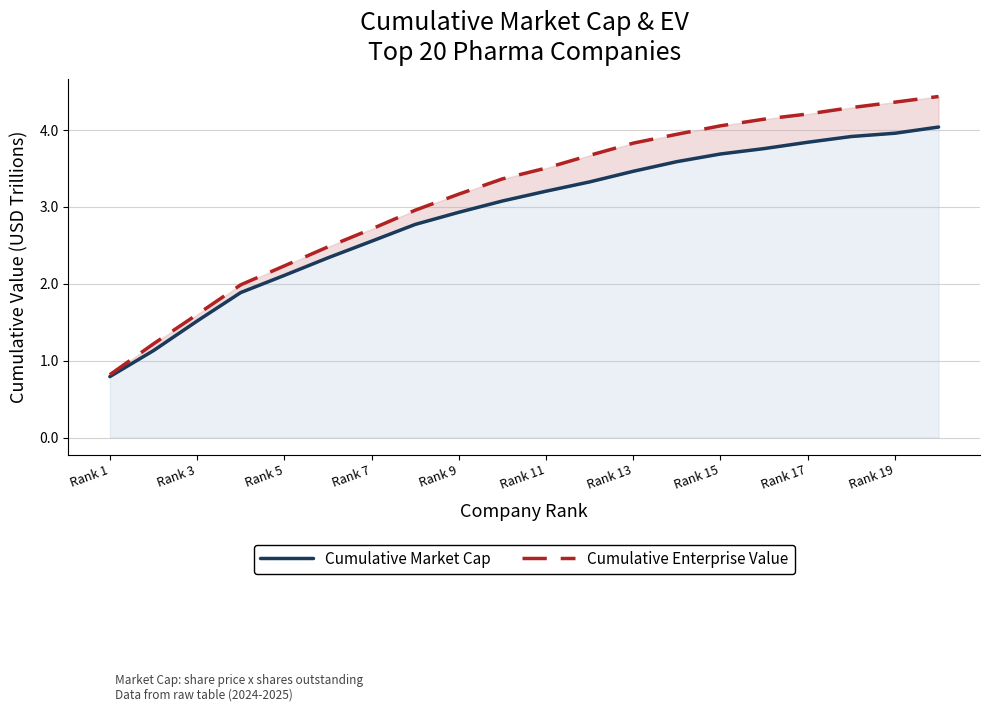

List the series in order of their peak value, lowest first.

Cumulative Market Cap, Cumulative Enterprise Value